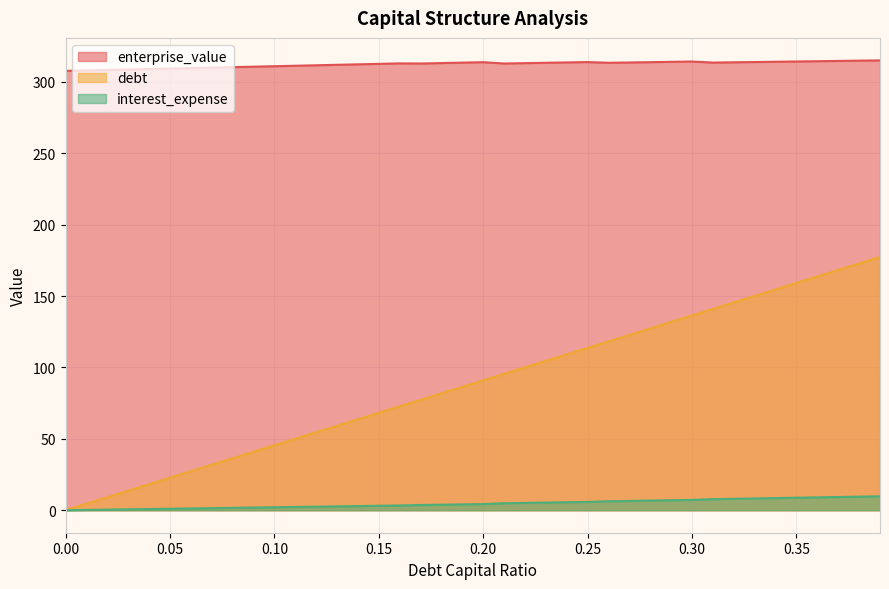

What is the label of the 27th point from the right?

0.13